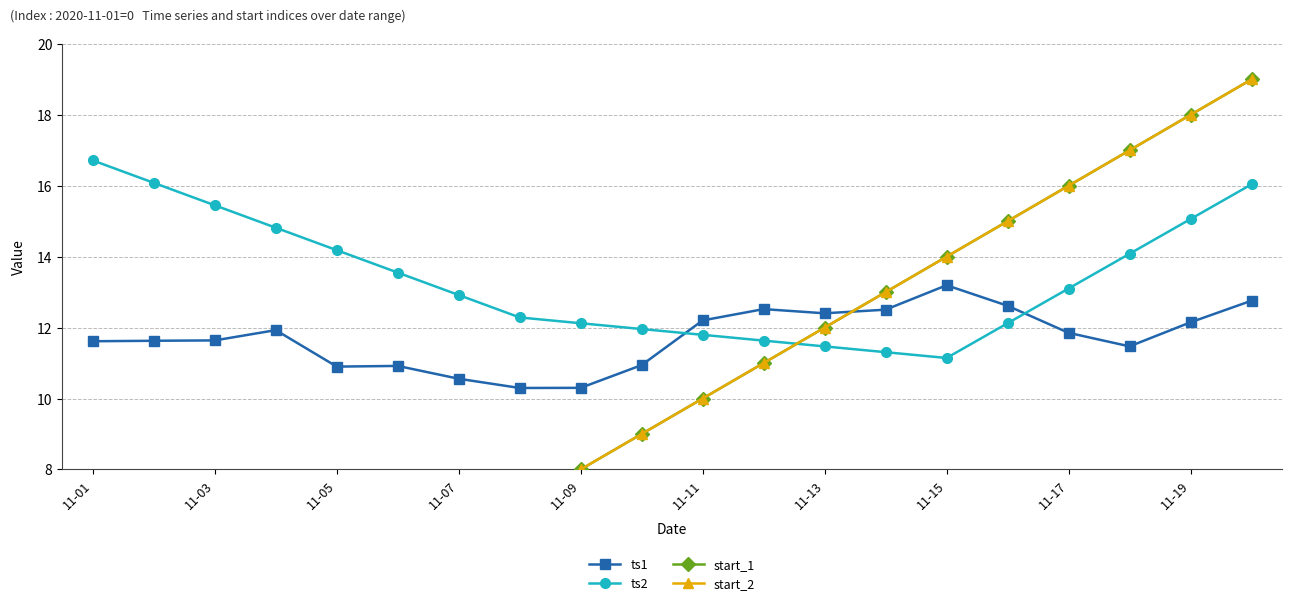

Which series has the widest spread of values?

start_1